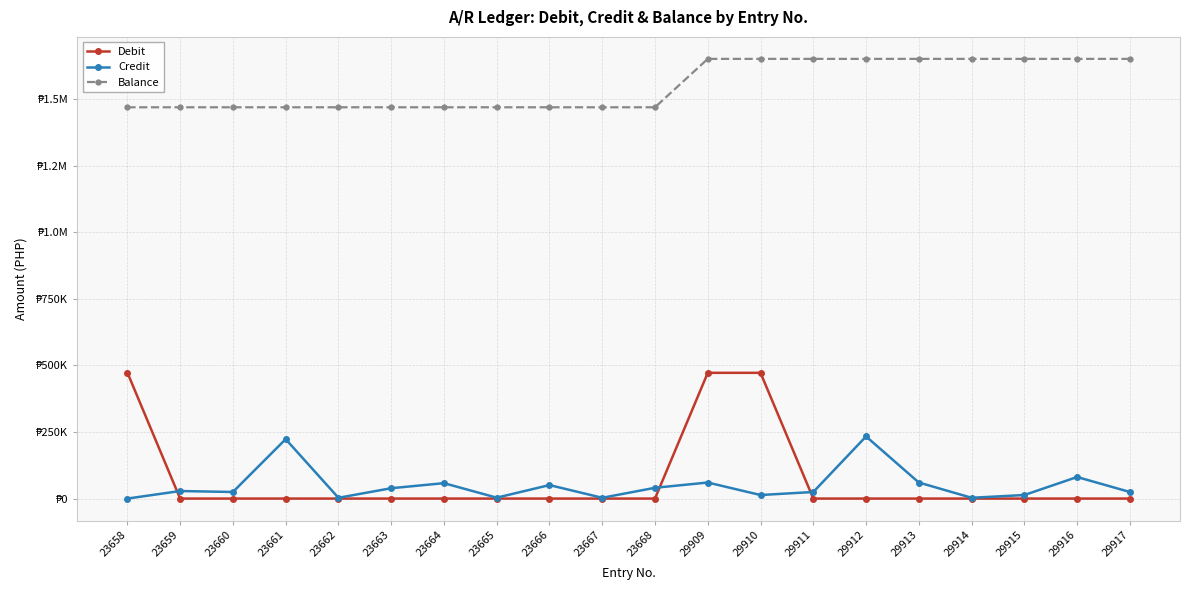

What are all the series names shown in the legend?

Debit, Credit, Balance